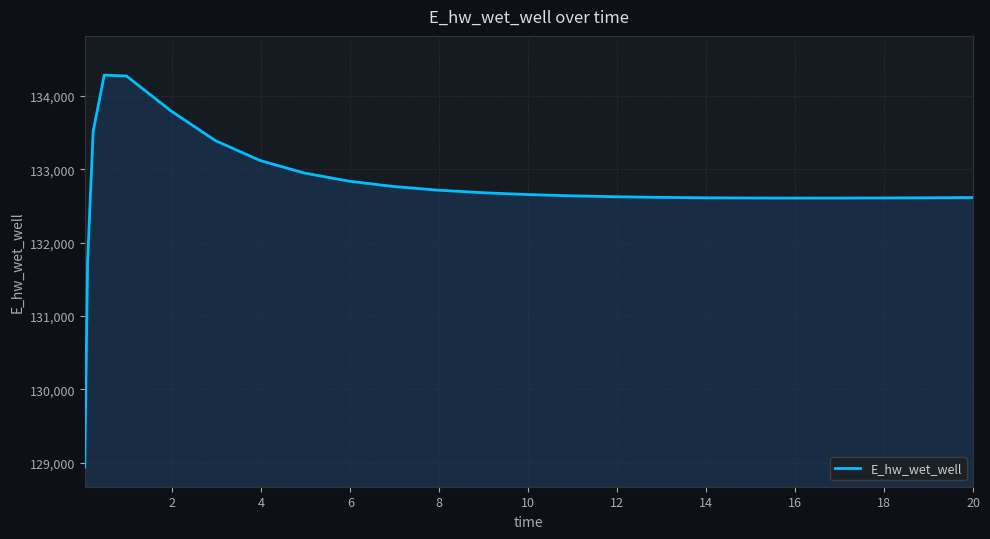

What is the minimum value shown in the chart?

128941.9